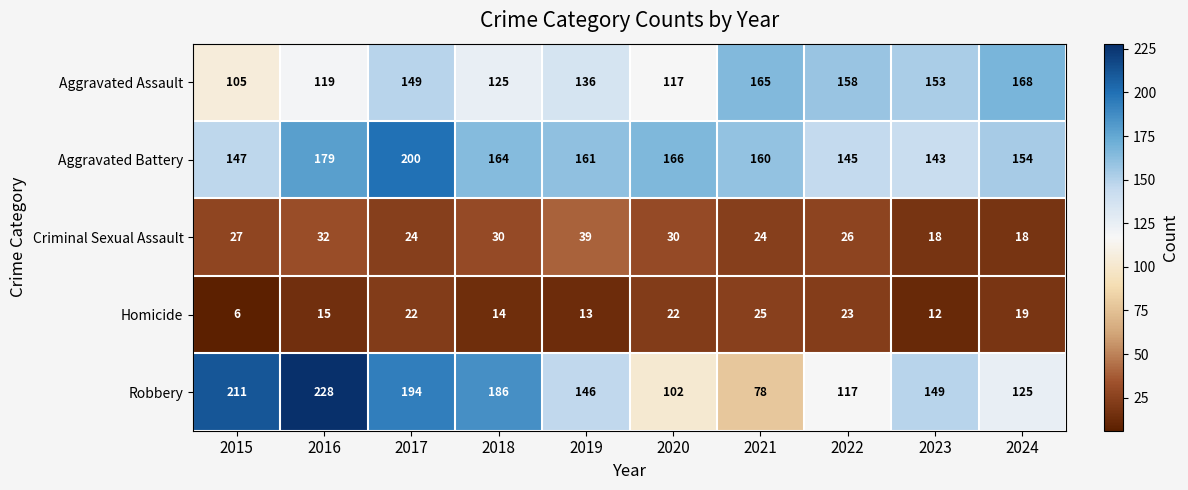

What is the total value across all series at 2021?

452